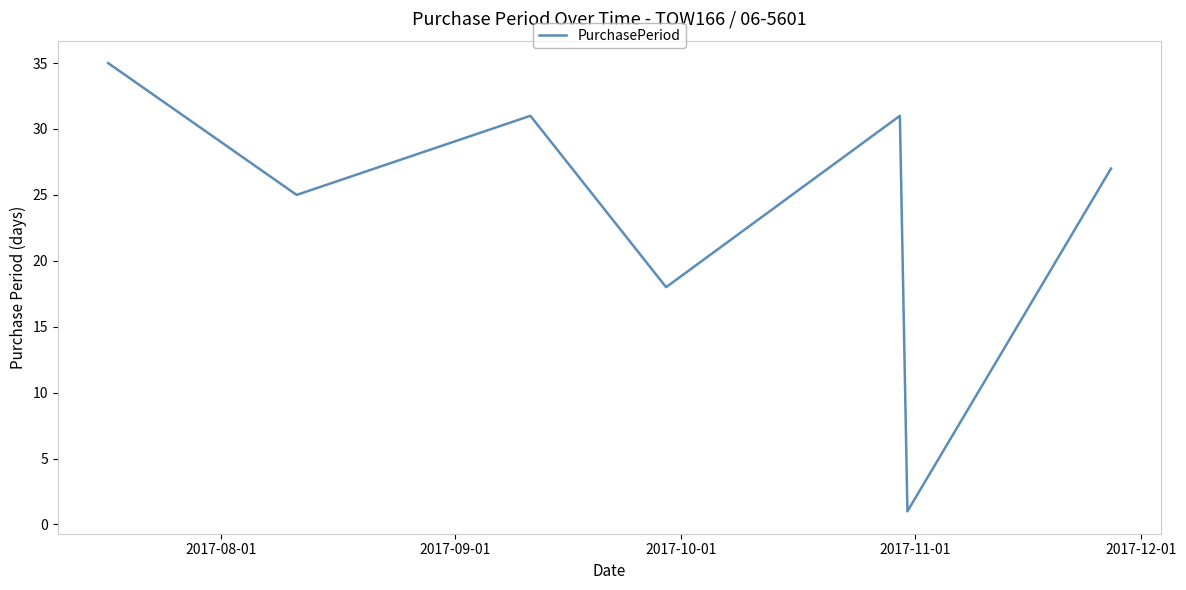

Reading left to right, extract all data points from this chart.

35	25	31	18	31	1	27